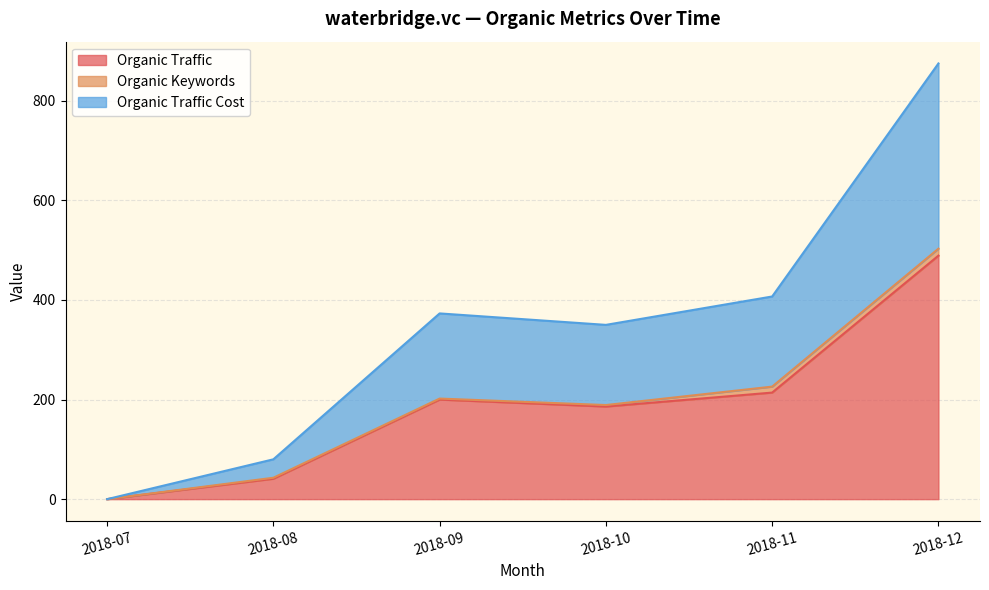

What is the difference between the Organic Traffic values at 2018-08 and 2018-09?

159